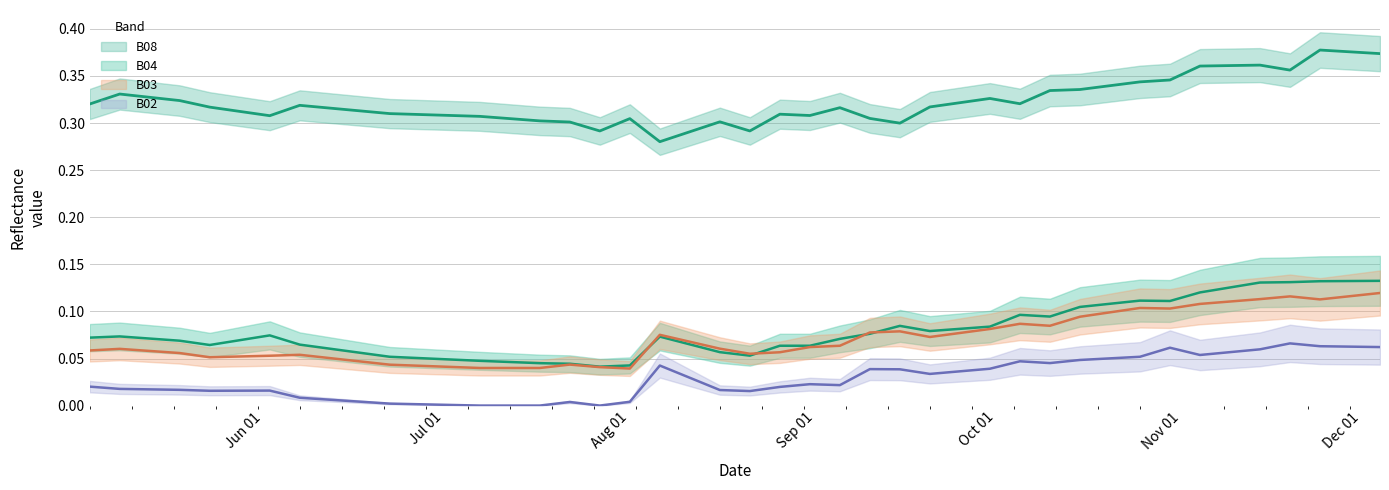

True or false: B02 and B08 intersect in this chart.

False